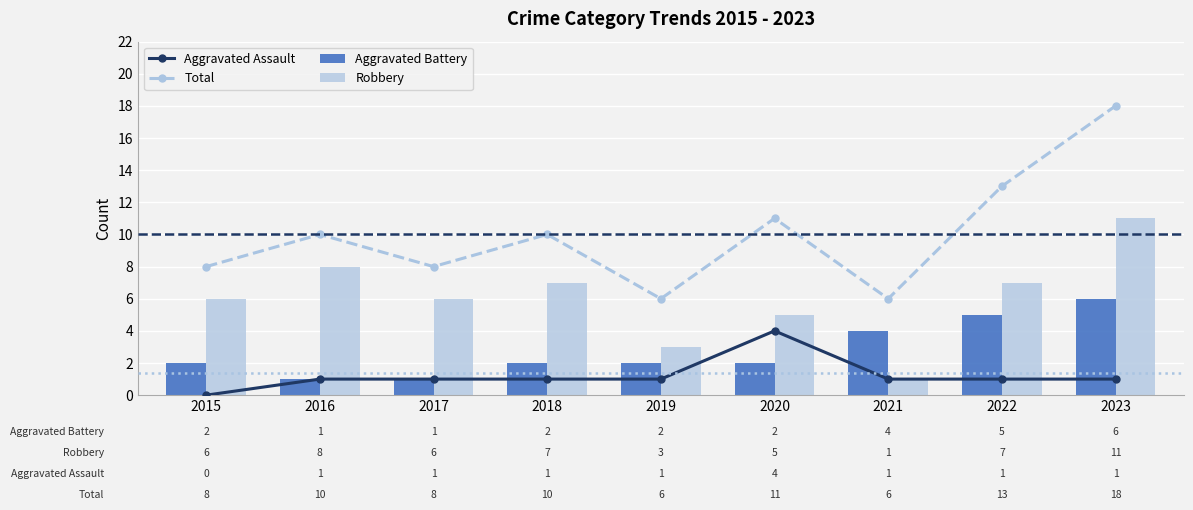

At how many categories does at least one series exceed 12?

2